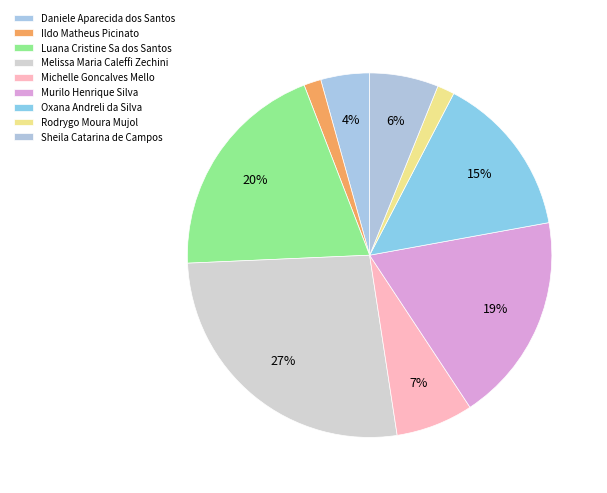

What percentage is the Michelle Goncalves Mello slice, to the nearest percent?

7%